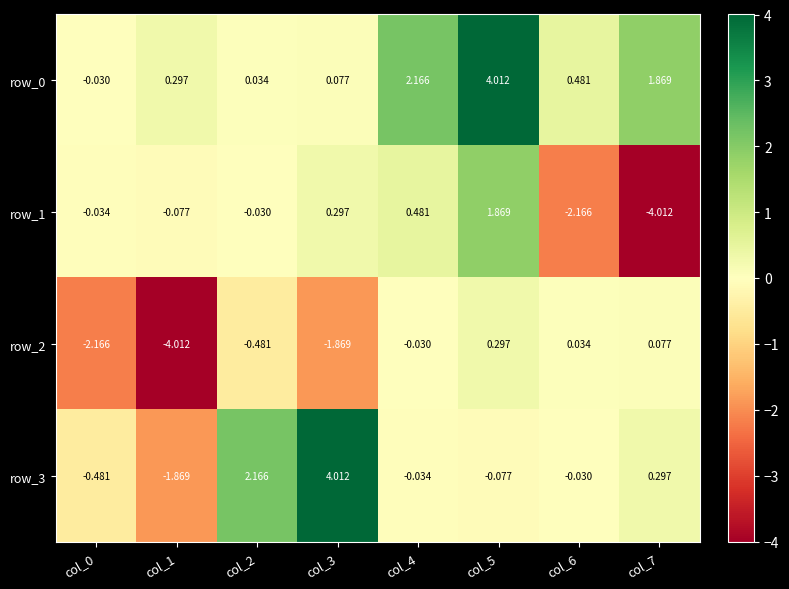

Where does the row_3 series first go above 0?

col_2